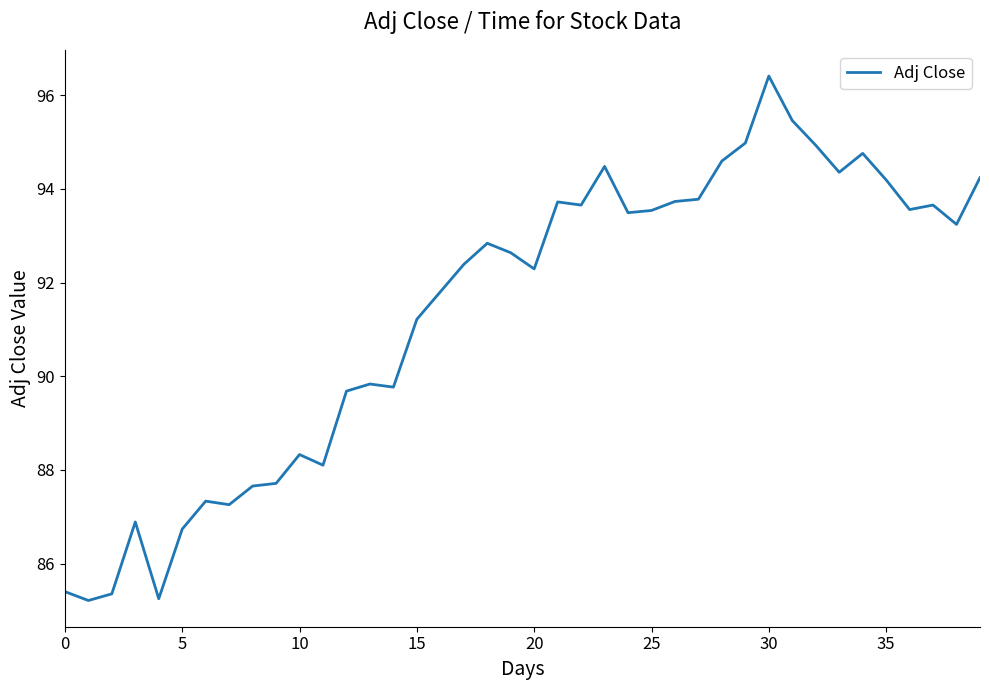

What is the difference between the maximum and minimum values?

11.2